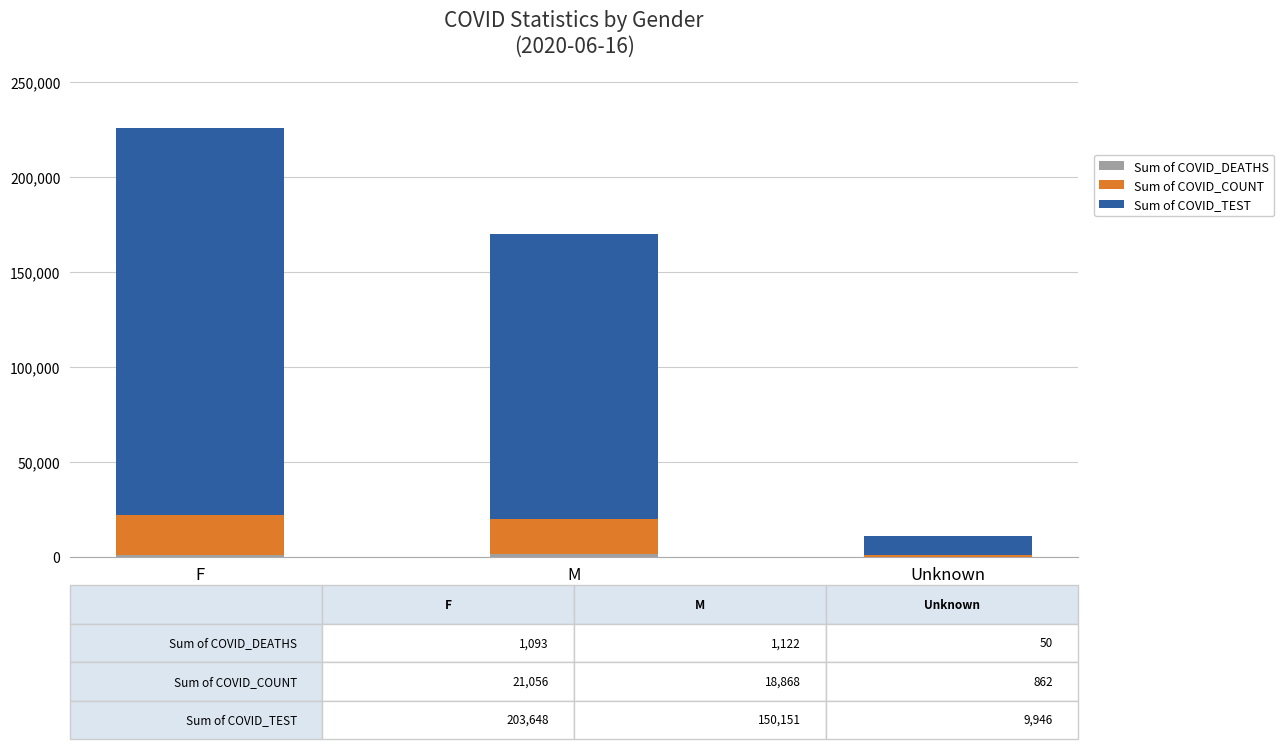

At which category is the sum across all series the highest?

F